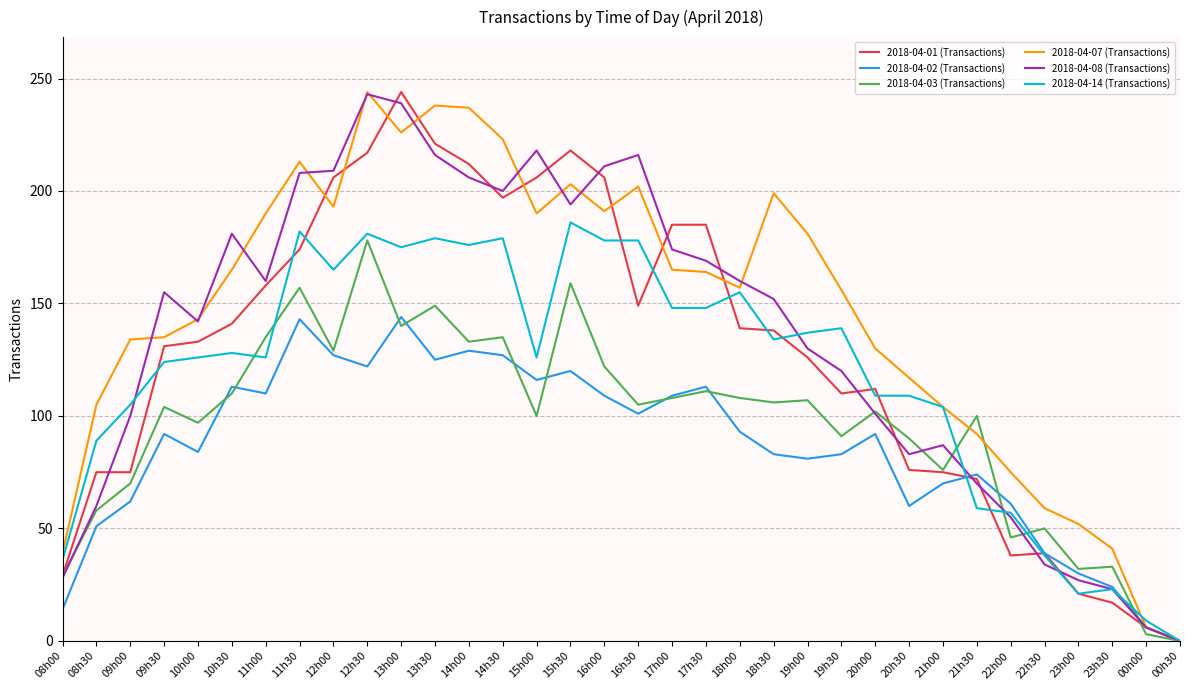

True or false: 2018-04-08 (Transactions) has a value of 310 at 15h30.

False